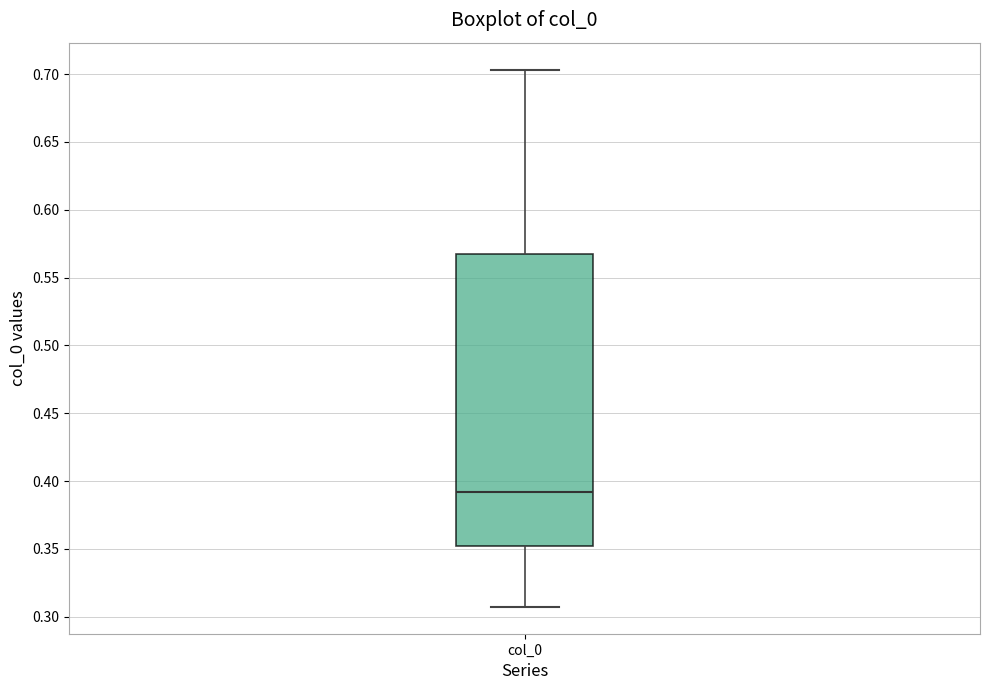

Transcribe this box plot: give where the median line is, the range the box spans, and where the two whiskers end, as read against the y-axis. The values are not printed on the chart, so give them approximately, as read against the axis.

median 0.390, box 0.350 to 0.565, whiskers 0.305 to 0.705